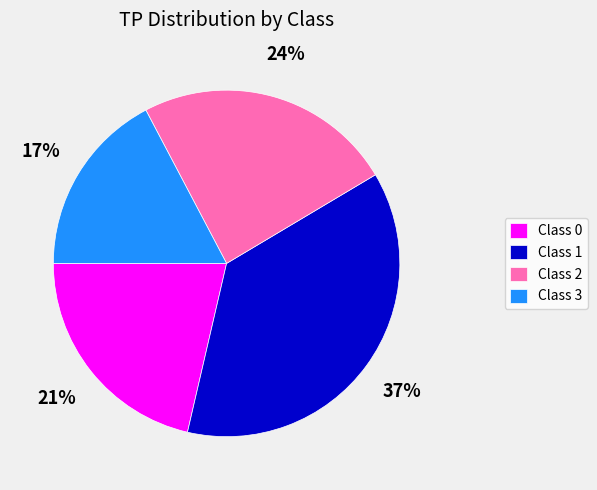

What is the ratio of the value at Class 3 to the value at Class 0?

0.8